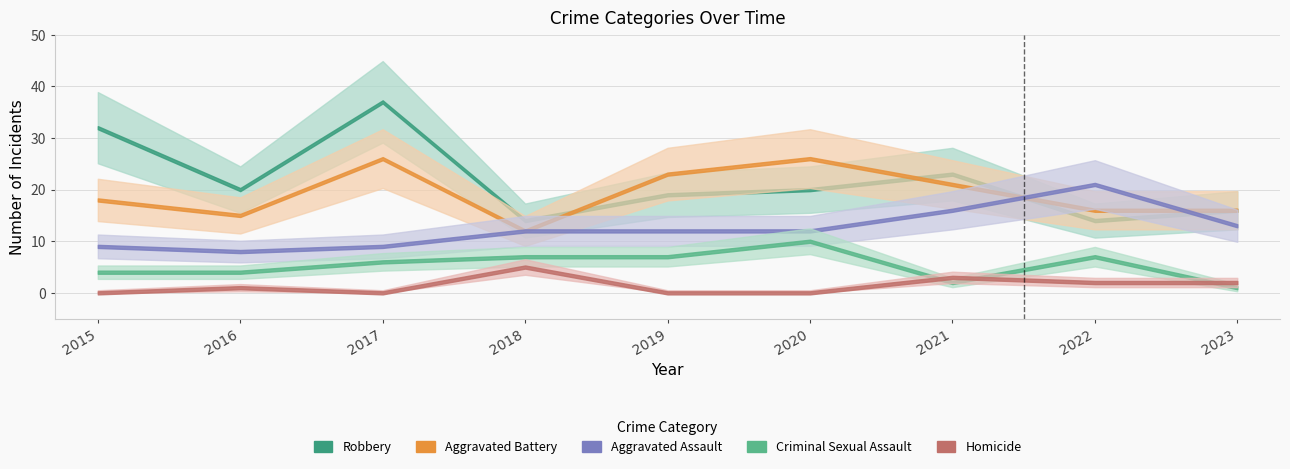

Rank the series by their maximum value, from lowest to highest.

Homicide, Criminal Sexual Assault, Aggravated Assault, Aggravated Battery, Robbery